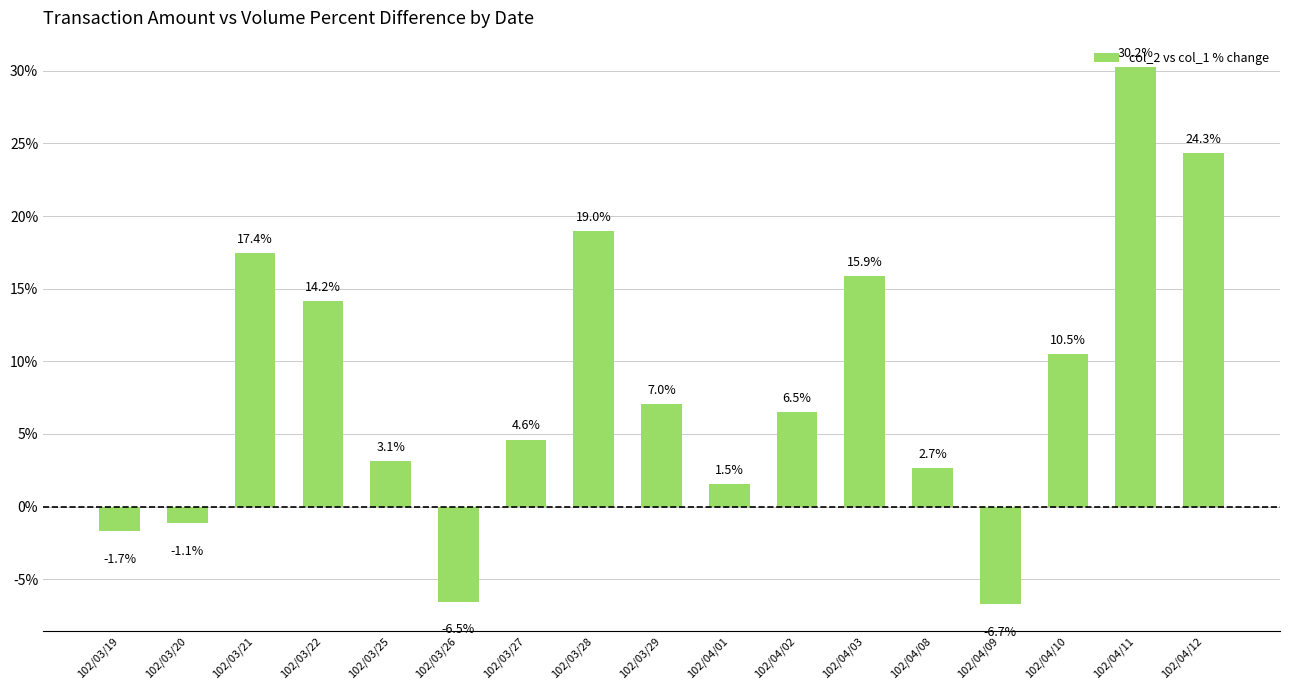

What is the difference between the values at 102/04/02 and 102/04/01?

5.0